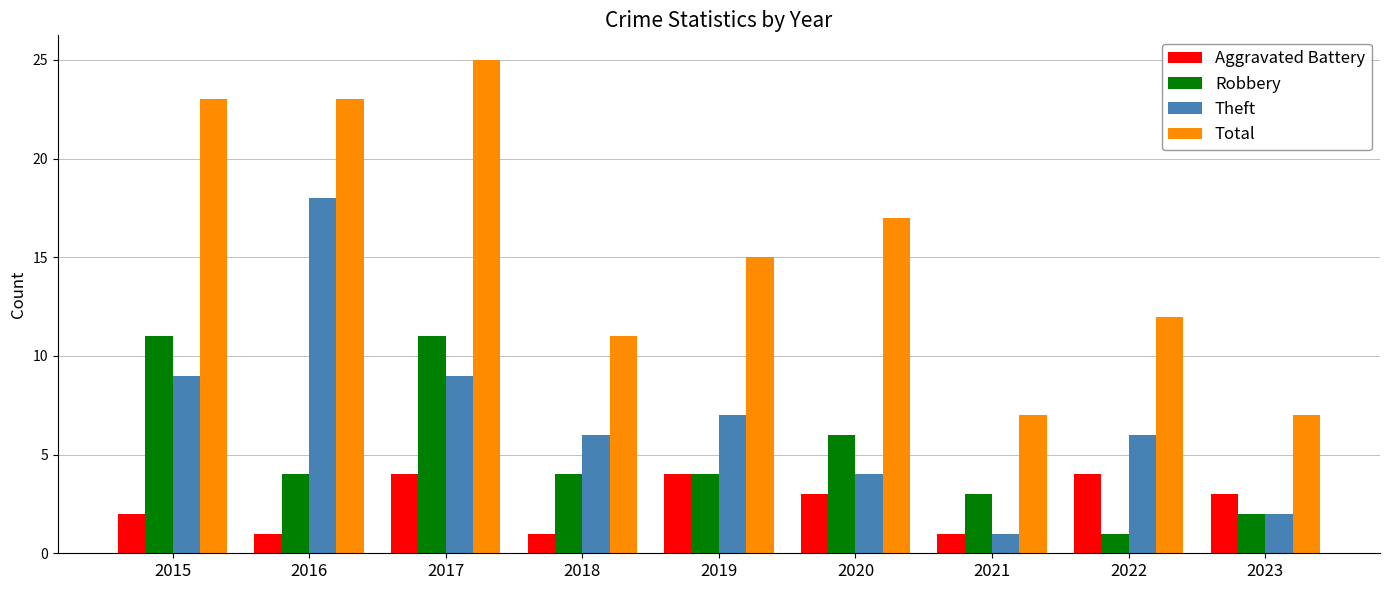

Between 2021 and 2023, which series saw the biggest shift?

Aggravated Battery